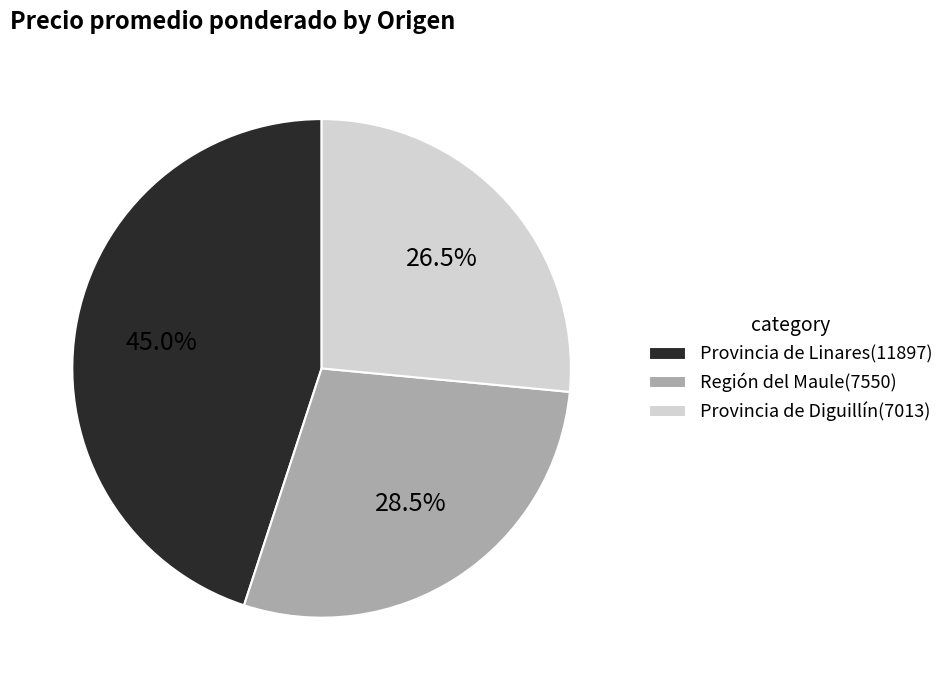

Which has a higher value, Provincia de Diguillín(7013) or Provincia de Linares(11897)?

Provincia de Linares(11897)